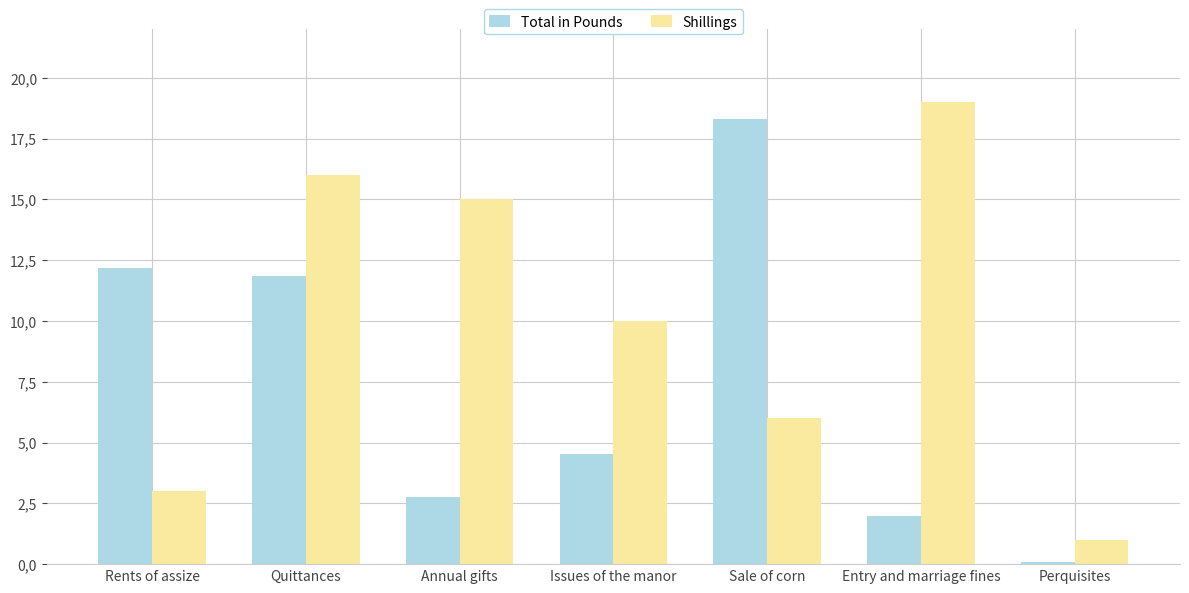

What is the approximate value of Shillings at Sale of corn?

6.0